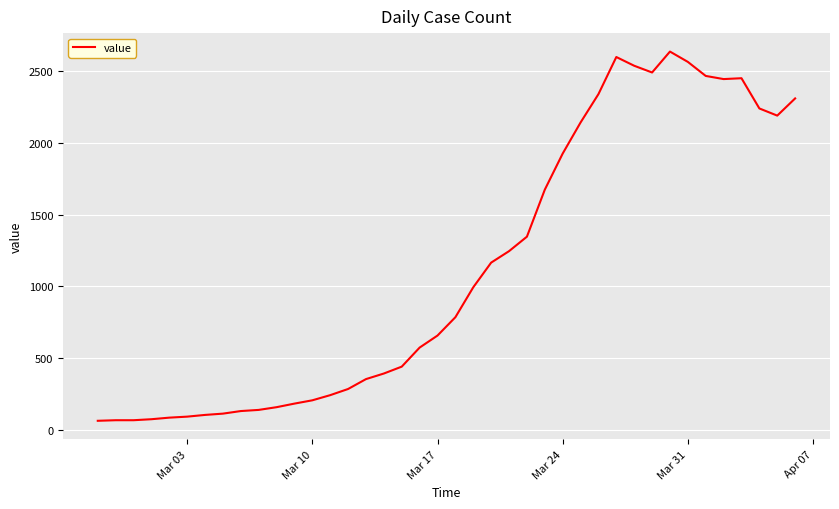

What is the difference between the maximum and minimum values?

2577